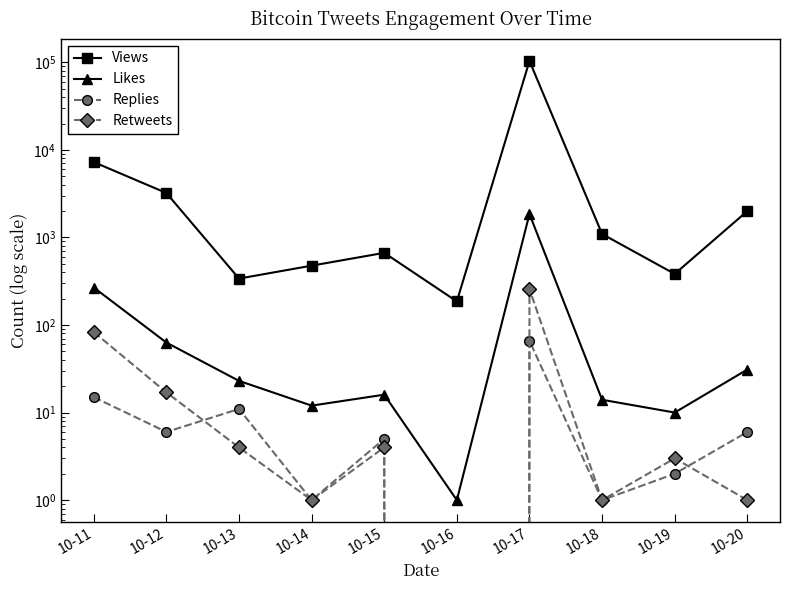

Is this an area chart (filled region under the line)?

No